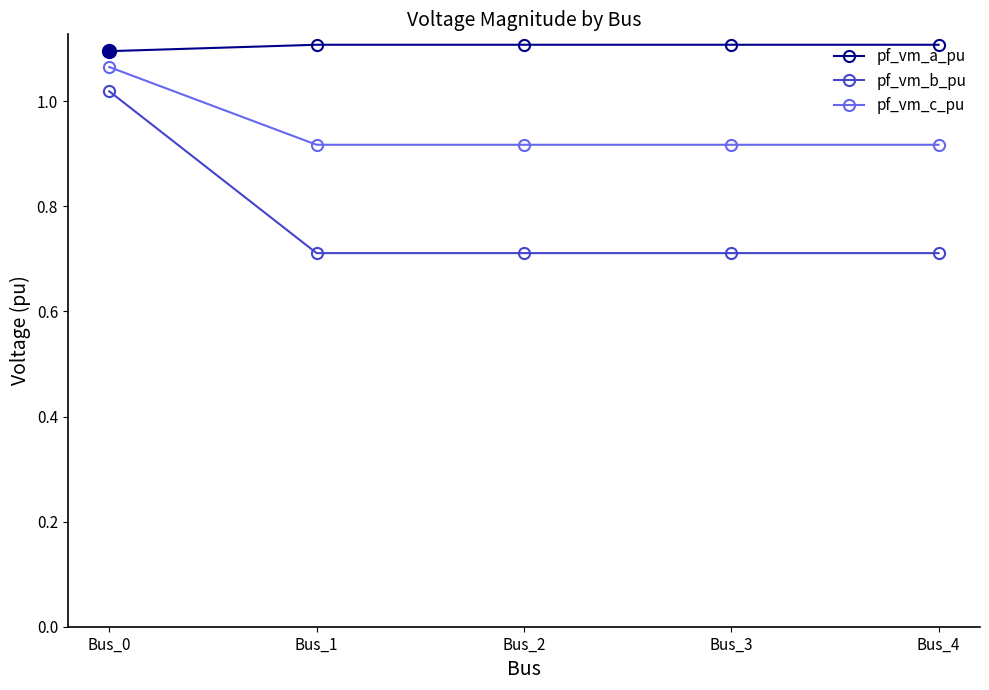

How many pf_vm_c_pu values are between 0 and 1?

4